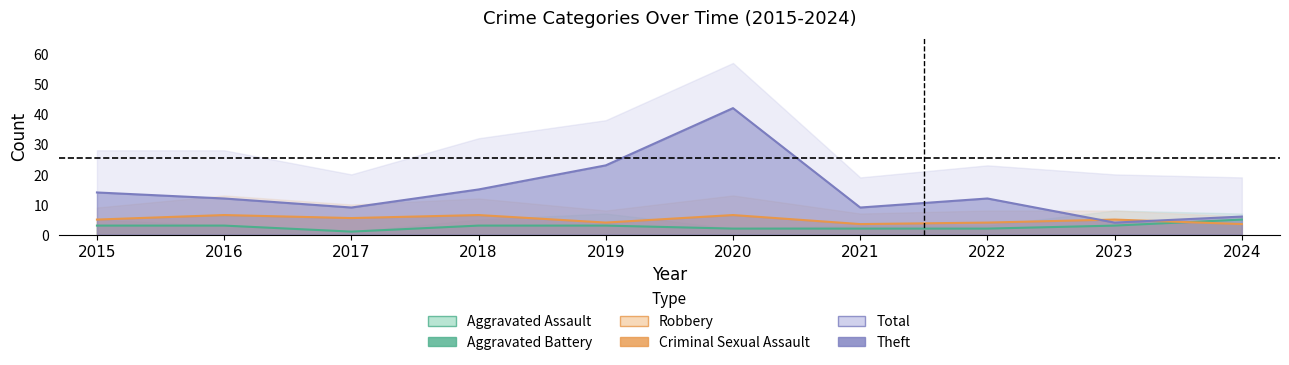

True or false: Aggravated Battery and Criminal Sexual Assault intersect in this chart.

False